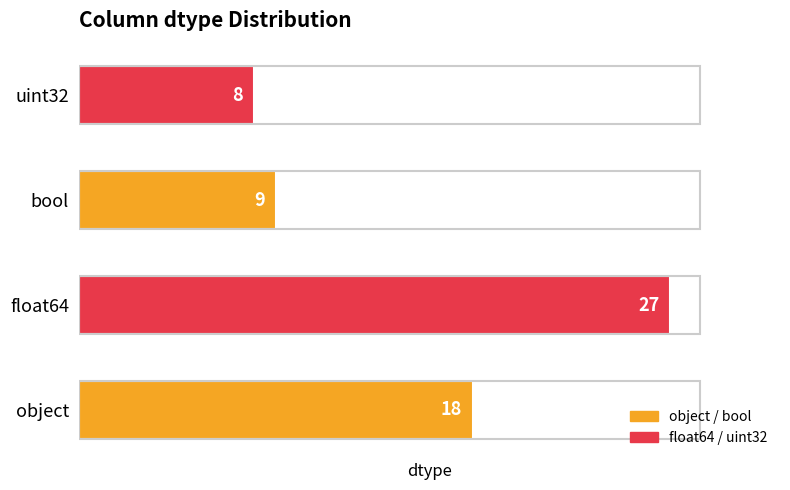

How many values are below 18?

2